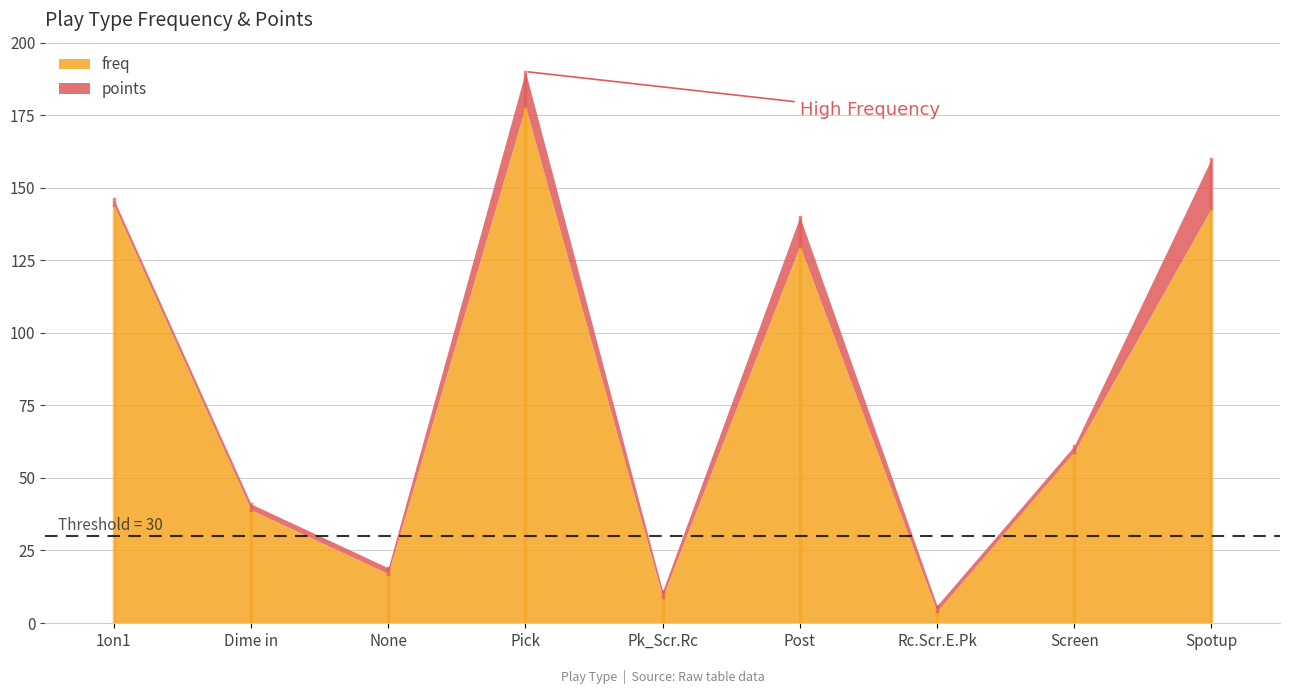

What is the label of the 7th point from the right?

None